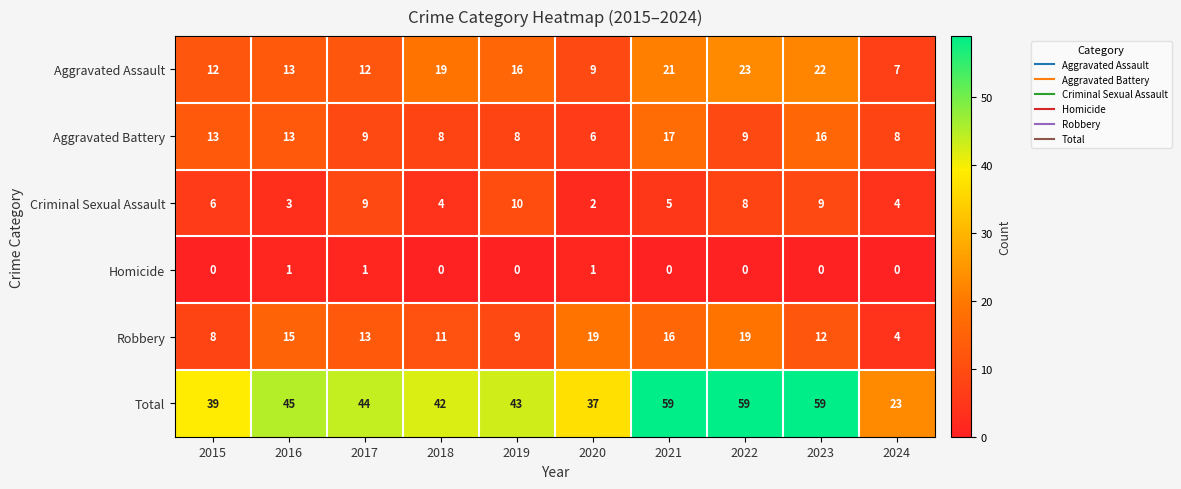

True or false: Criminal Sexual Assault has a value of 14 at 2023.

False